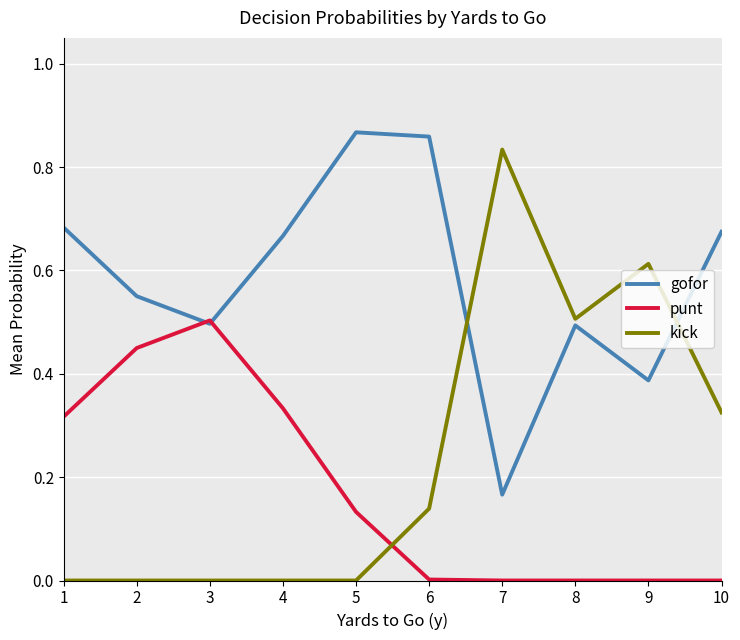

How many kick values are between 0 and 1?

10